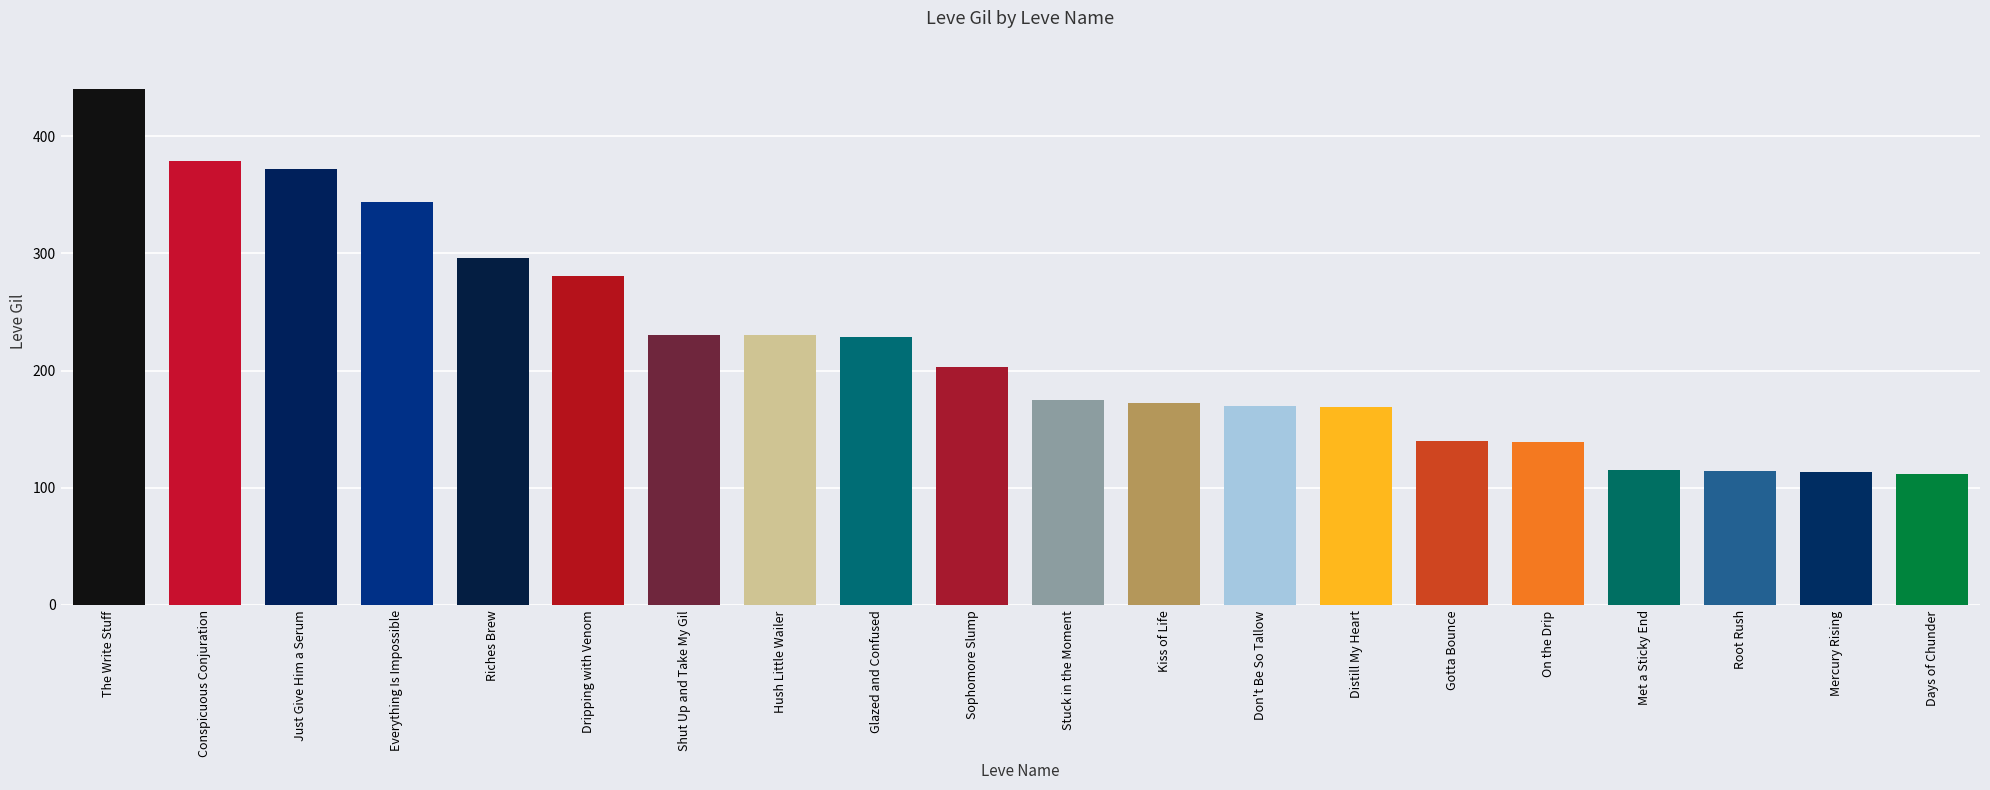

What is the ratio of the value at Distill My Heart to the value at Root Rush?

1.5